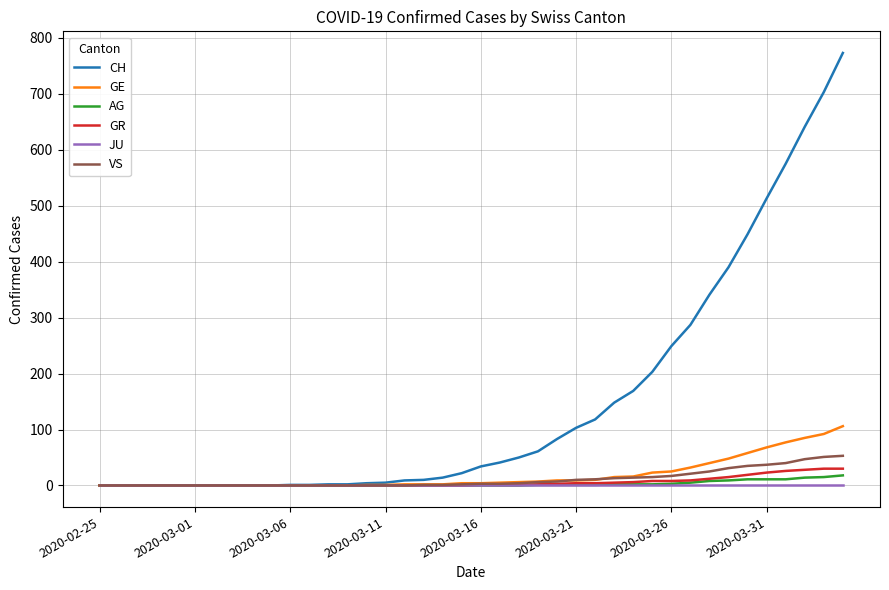

Which series has the largest range (max minus min)?

CH